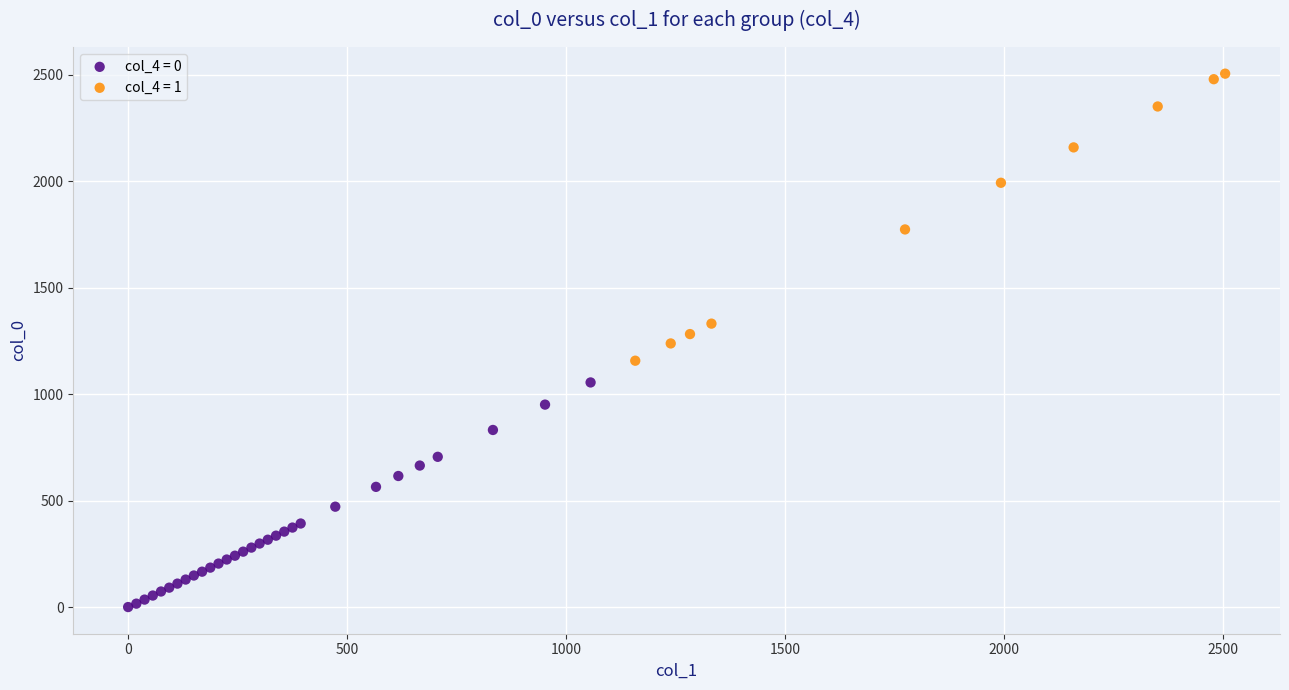

Which series contains the lowest Y value?

col_4 = 0